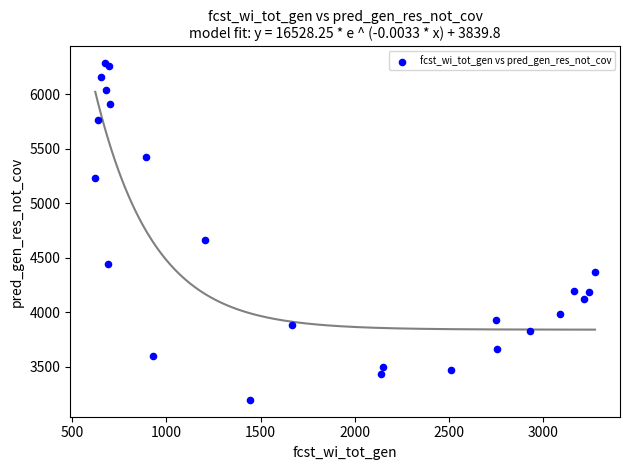

What Y value in the scatter plot is closest to 4740?

4666